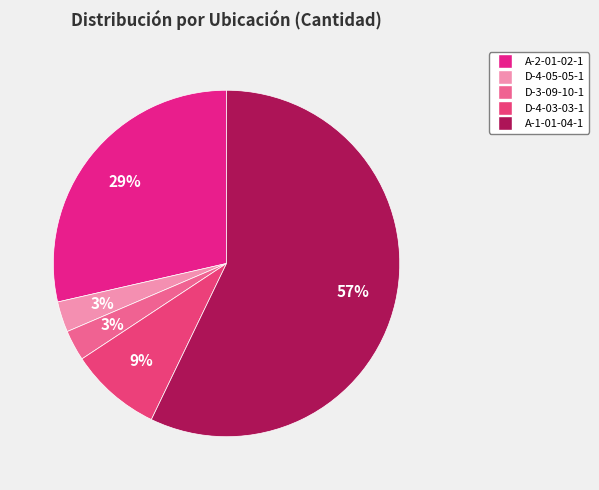

To the nearest percent, what portion does D-4-05-05-1 represent?

3%